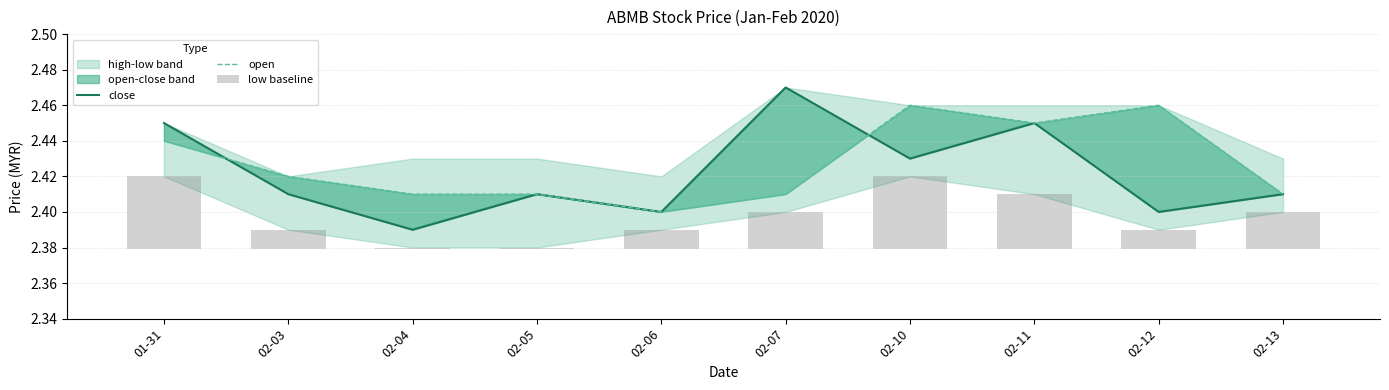

At which label is close closest to 2?

02-04